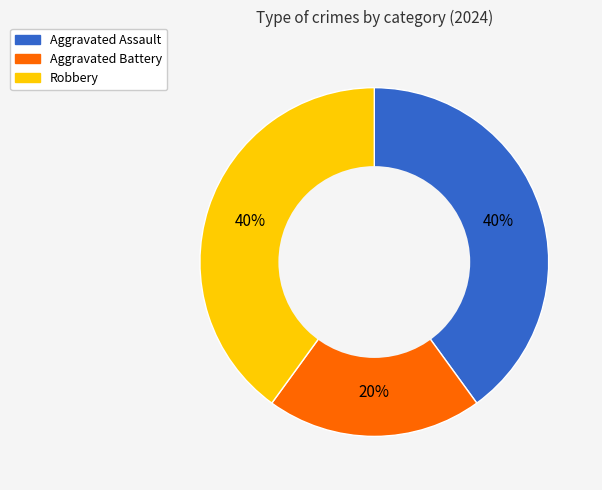

Which slice is the smallest?

Aggravated Battery